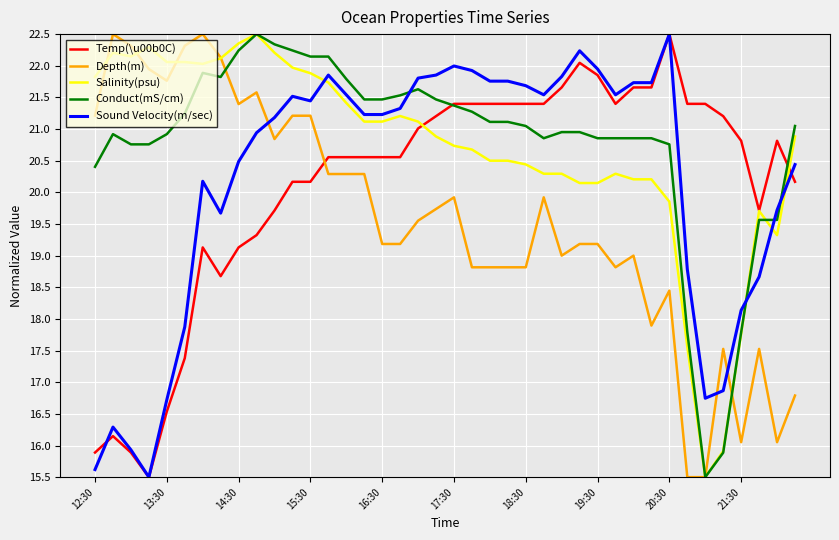

Which series ends up on top after the final intersection of Salinity(psu) and Temp(\u00b0C)?

Salinity(psu)